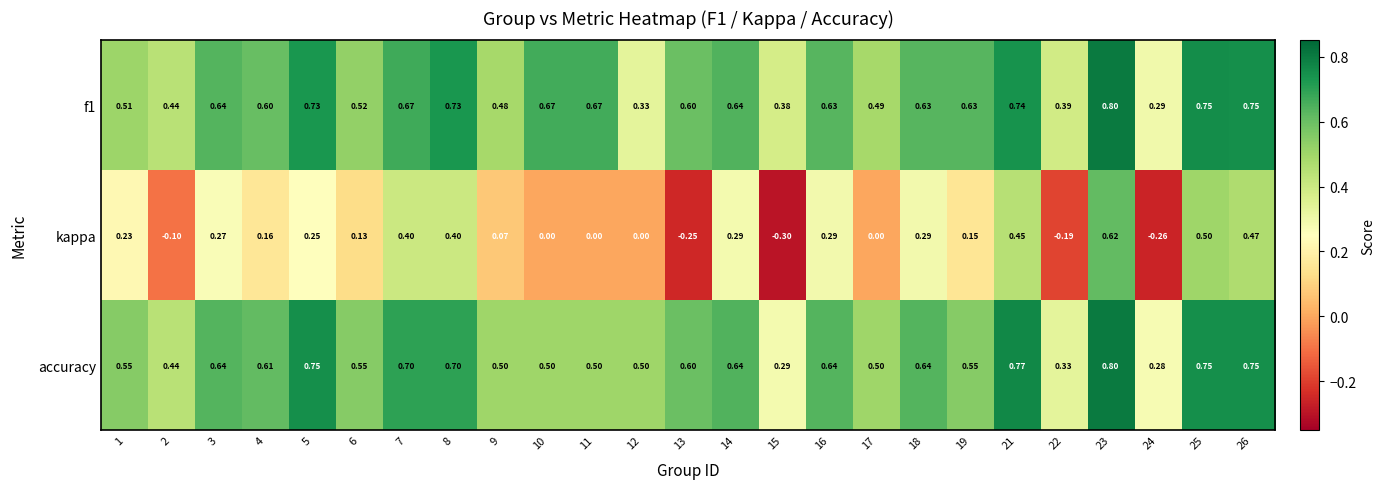

How many series are shown in this chart?

3